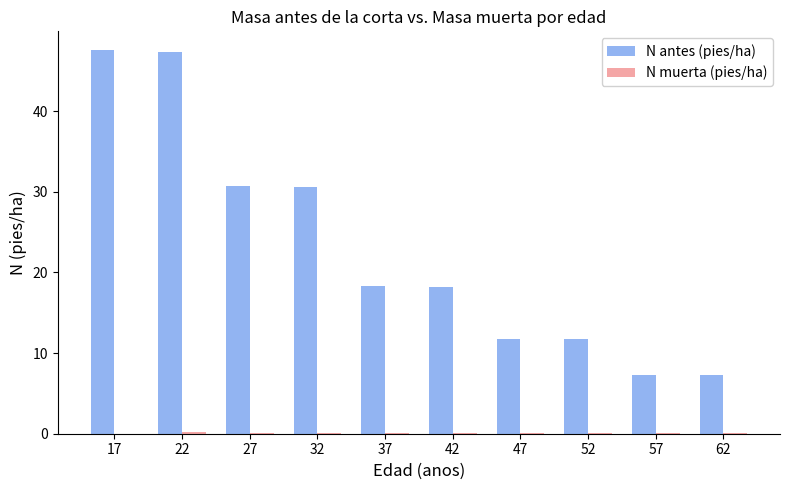

True or false: N antes (pies/ha) has a value of 7.3 at 57.

True